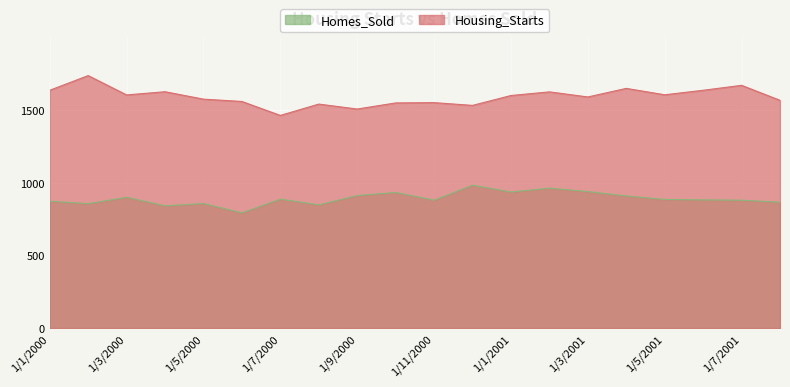

Where is Housing_Starts nearest to the value 1600?

1/1/2001